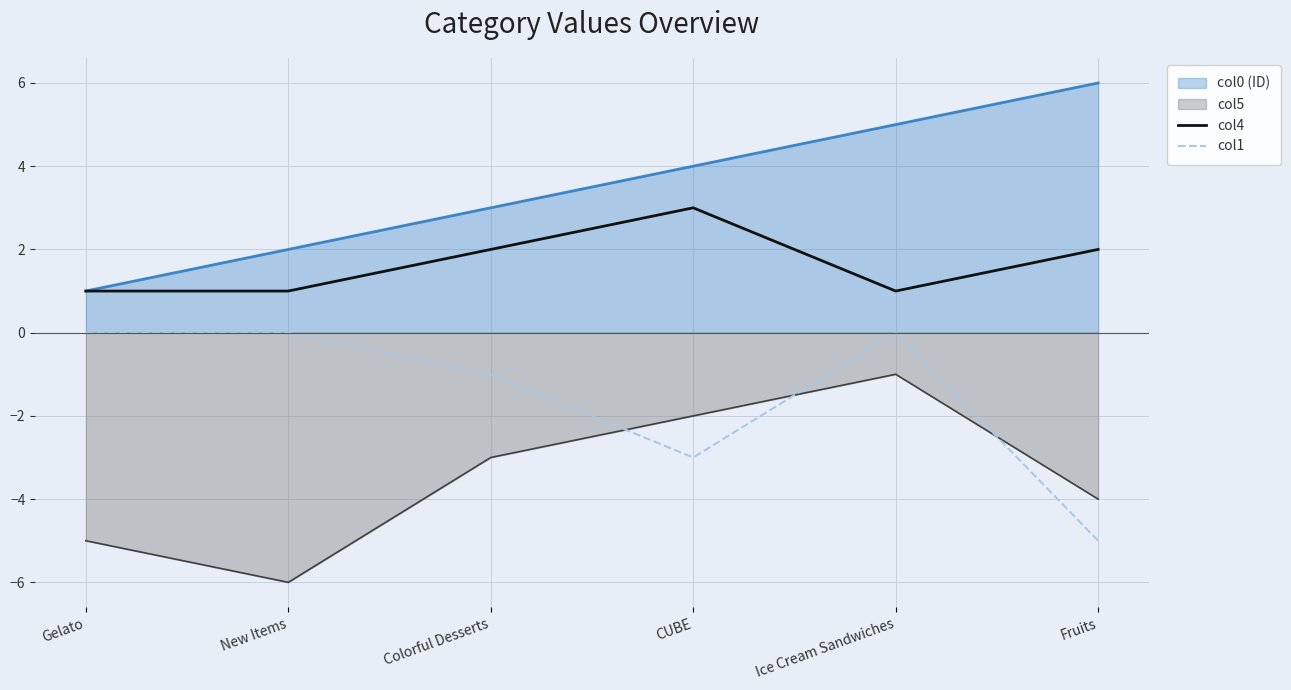

At how many categories does at least one series exceed -2?

6